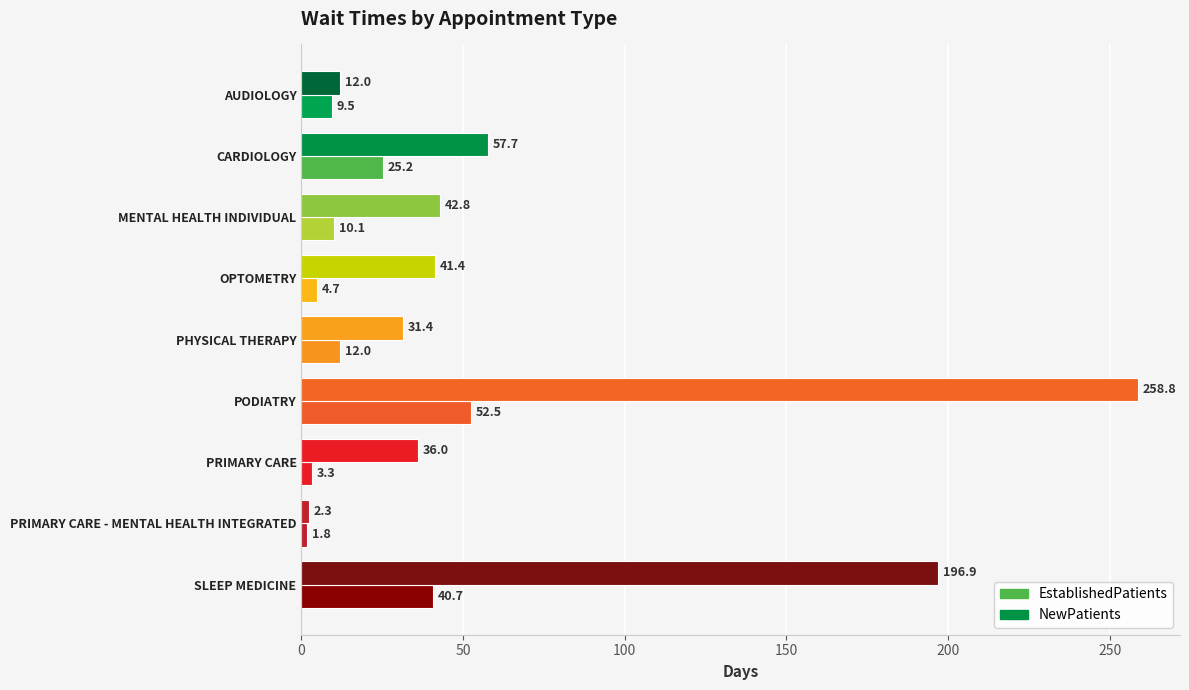

What is the total value across all series at PHYSICAL THERAPY?

43.4